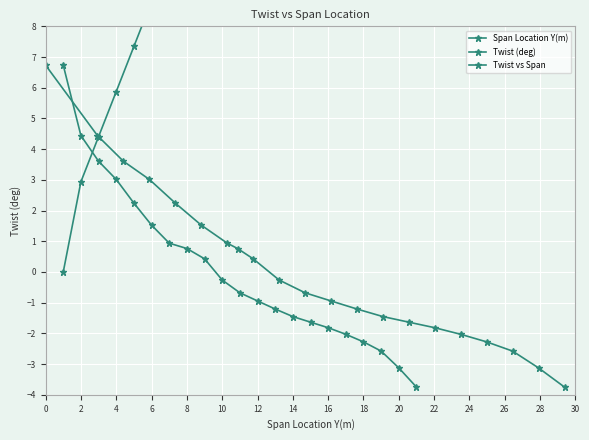

The value of Twist vs Span at 10 is 0.9. True or false?

True